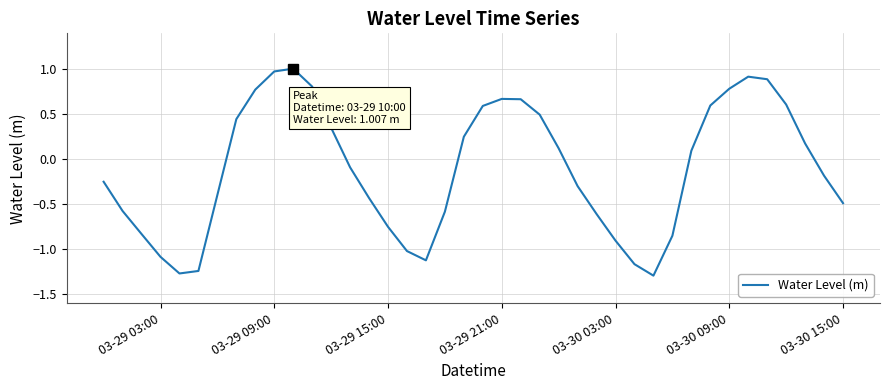

What is the maximum value shown in the chart?

1.0